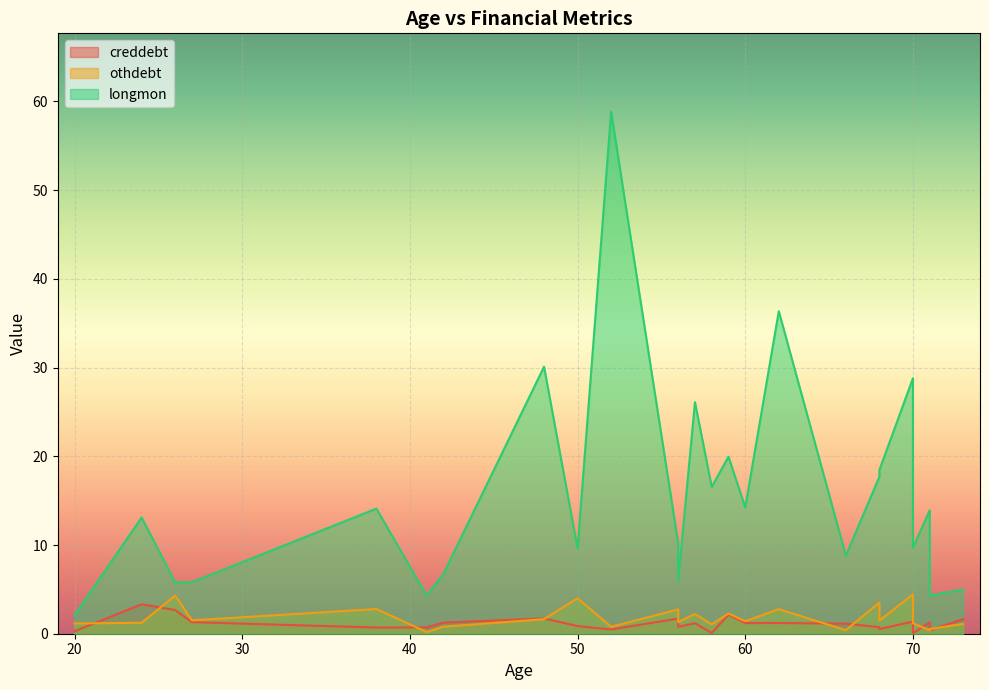

True or false: creddebt and longmon cross at least once.

False